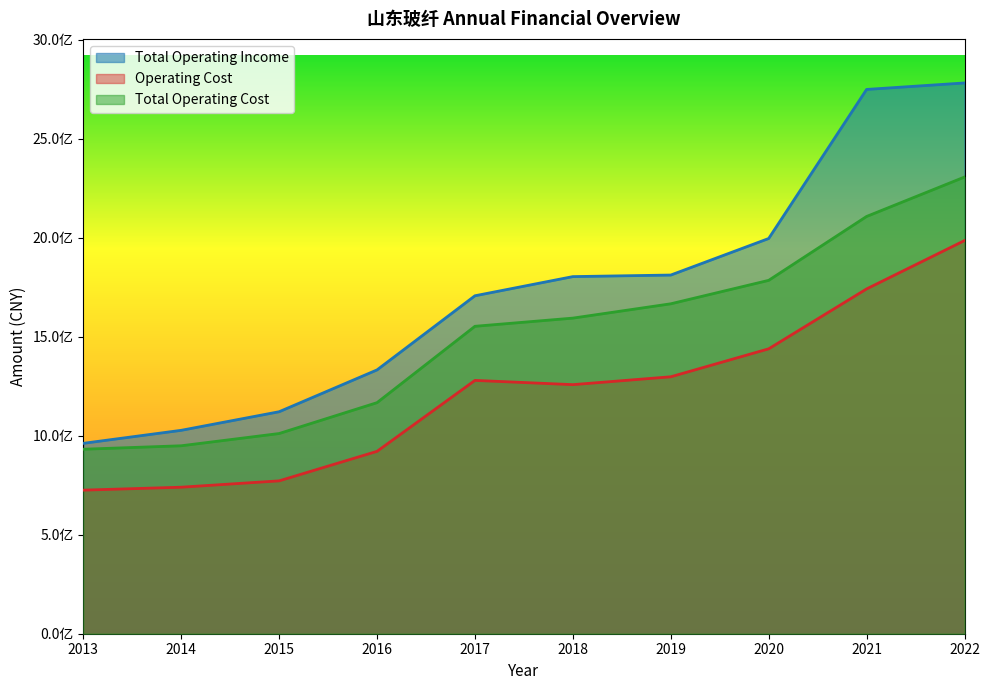

List the labels in order of TOTAL_OPERATE_INCOME value, largest first.

2022, 2021, 2020, 2019, 2018, 2017, 2016, 2015, 2014, 2013